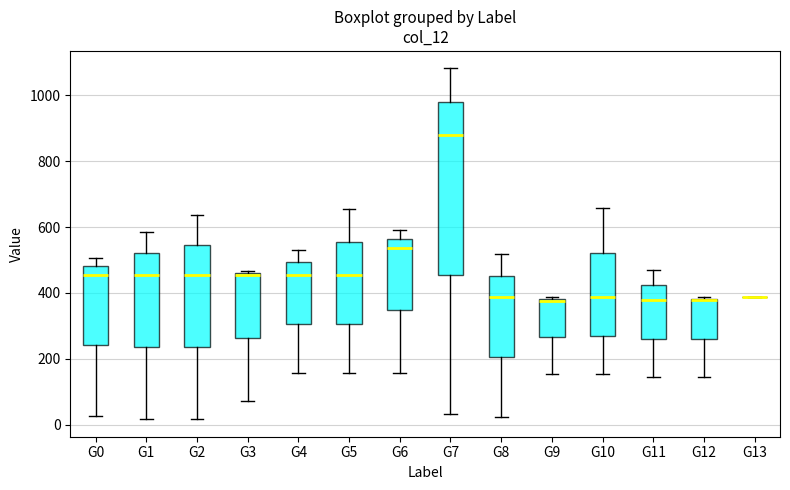

Reading left to right, transcribe this box plot: for each box, give where its median line is, the range the box spans, and where its two whiskers end, as read against the y-axis. The values are not printed on the chart, so give them approximately, as read against the axis.

G0: median 460, box 240 to 480, whiskers 20 to 500
G1: median 460, box 240 to 520, whiskers 20 to 580
G2: median 460, box 240 to 540, whiskers 20 to 640
G3: median 460, box 260 to 460, whiskers 80 to 460
G4: median 460, box 300 to 500, whiskers 160 to 540
G5: median 460, box 300 to 560, whiskers 160 to 660
G6: median 540, box 340 to 560, whiskers 160 to 580
G7: median 880, box 460 to 980, whiskers 40 to 1080
G8: median 380, box 200 to 460, whiskers 20 to 520
G9: median 380, box 260 to 380, whiskers 160 to 380
G10: median 380, box 280 to 520, whiskers 160 to 660
G11: median 380, box 260 to 420, whiskers 140 to 460
G12: median 380, box 260 to 380, whiskers 140 to 380
G13: box collapsed to a line at 380, whiskers 380 to 380